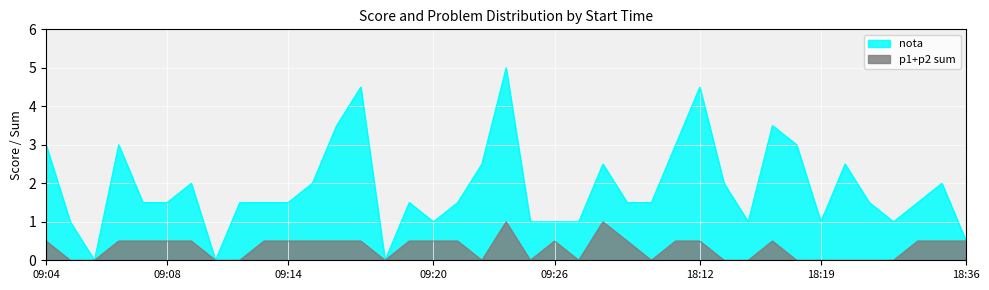

True or false: nota has more than 1 interior local peaks.

True